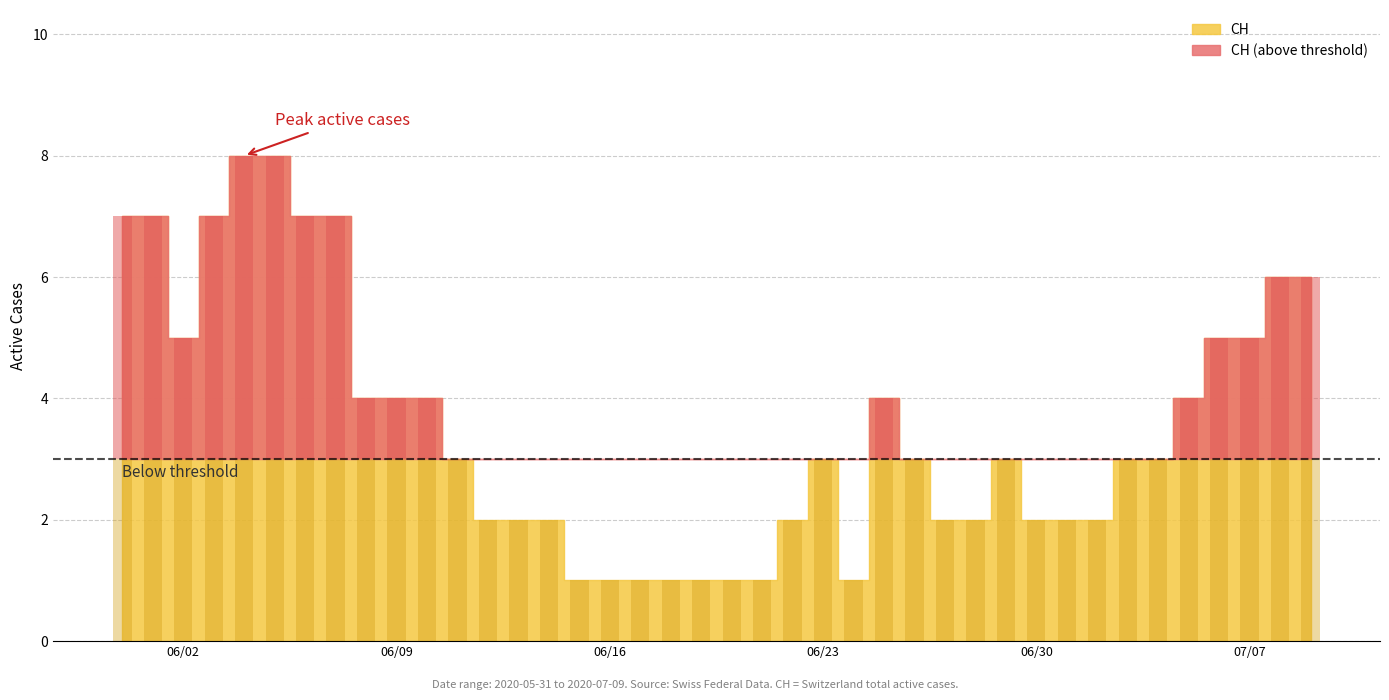

What is the greatest value displayed?

8